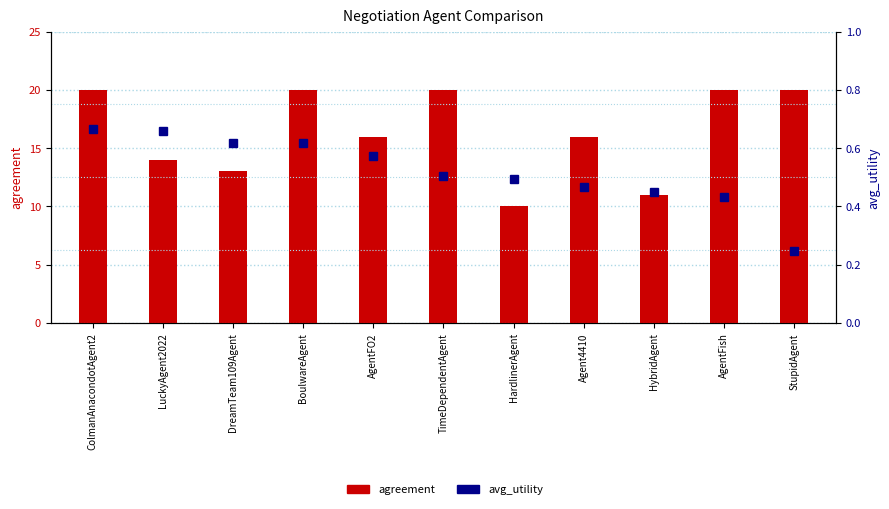

How many values in the agreement series are below 16?

4